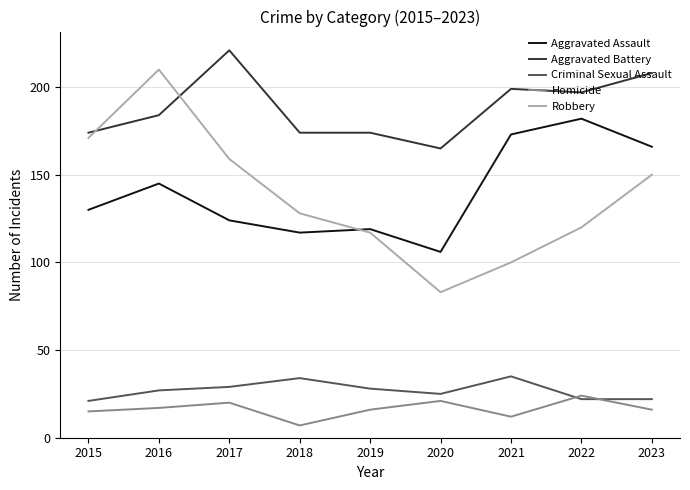

Where does the Homicide series first go above 16?

2016